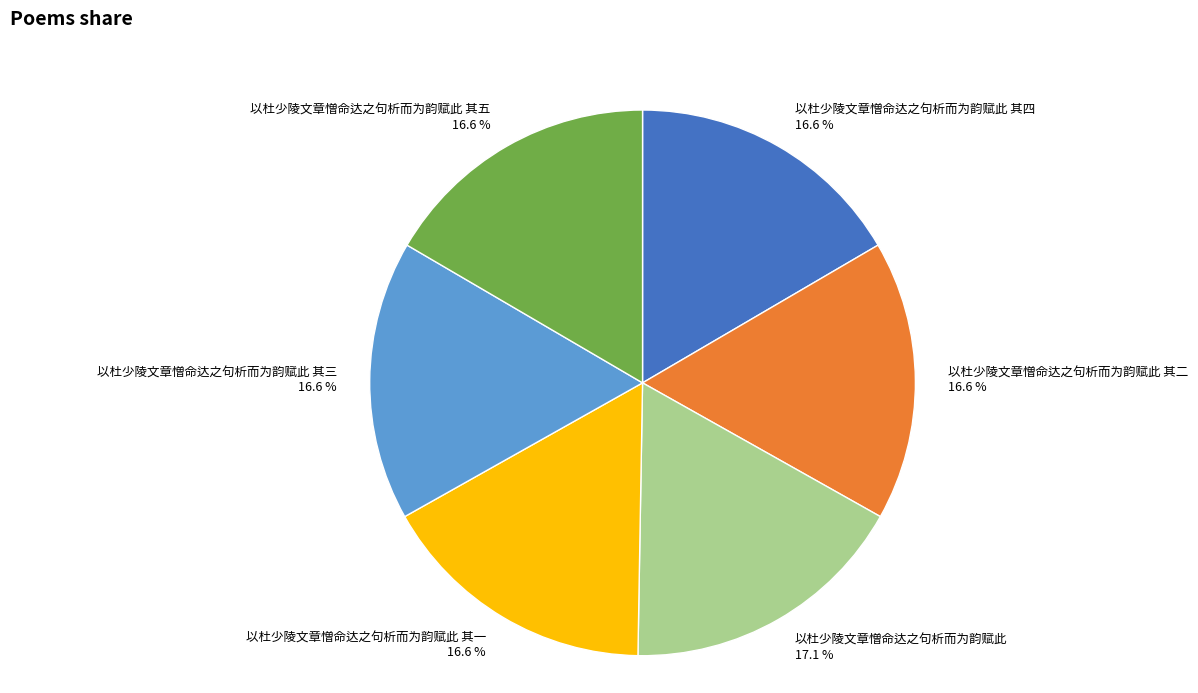

Approximately how many times larger is the value at 以杜少陵文章憎命达之句析而为韵赋此 其五 compared to 以杜少陵文章憎命达之句析而为韵赋此 其三?

1.0